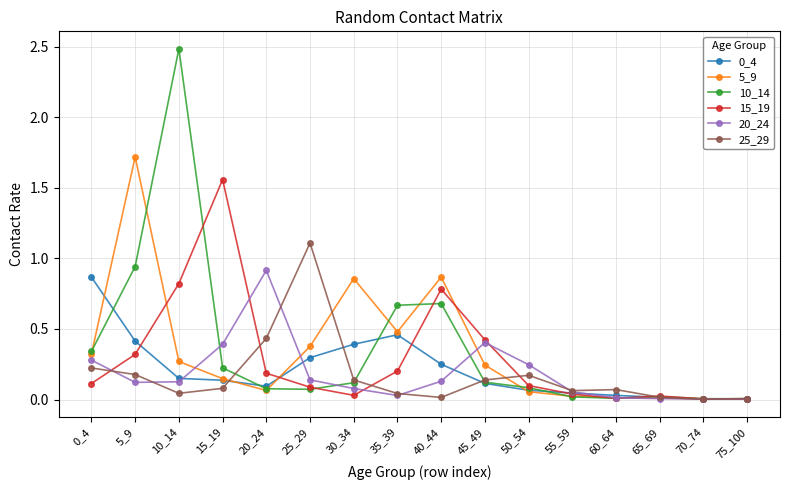

How many lines are shown in the chart?

6